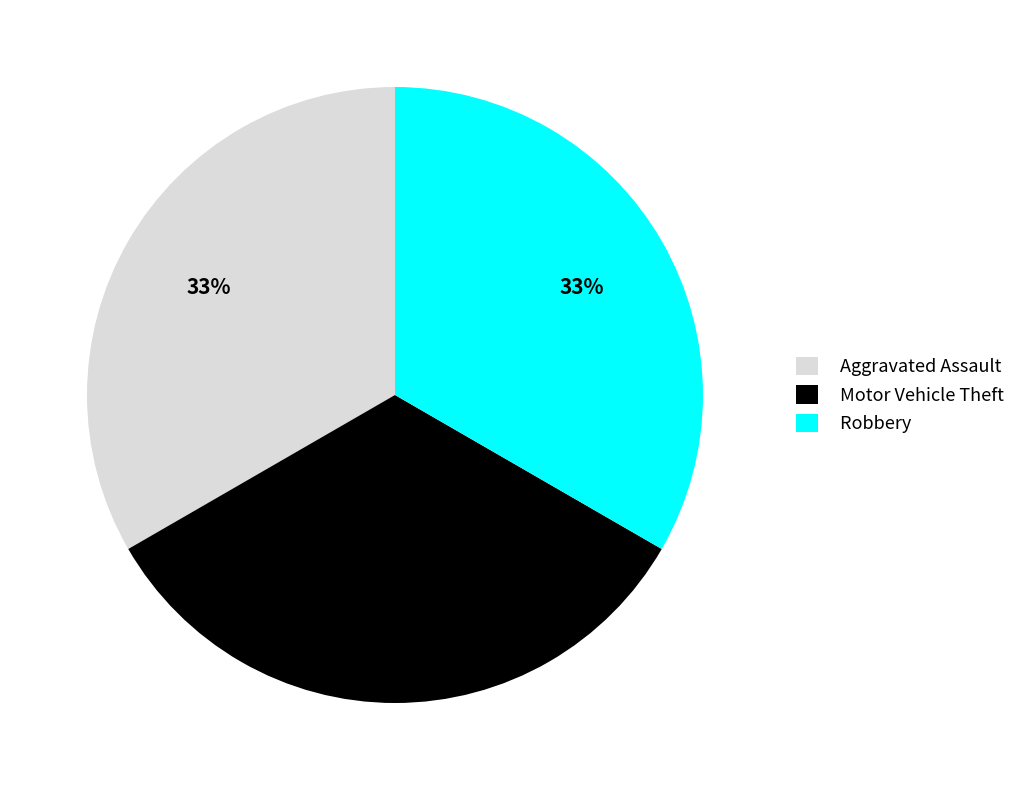

True or false: Motor Vehicle Theft accounts for 21% of the total.

False